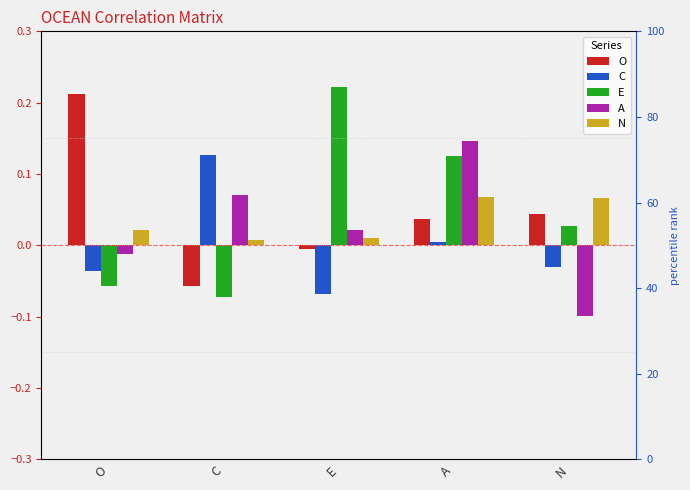

What is the minimum value for O?

-0.1